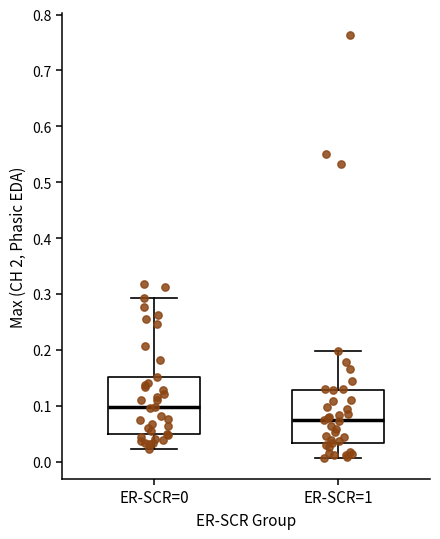

Reading left to right, transcribe this box plot: for each box, give where its median line is, the range the box spans, and where its two whiskers end, as read against the y-axis. The values are not printed on the chart, so give them approximately, as read against the axis.

ER-SCR=0: median 0.10, box 0.05 to 0.15, whiskers 0.02 to 0.29
ER-SCR=1: median 0.07, box 0.03 to 0.13, whiskers 0.01 to 0.20